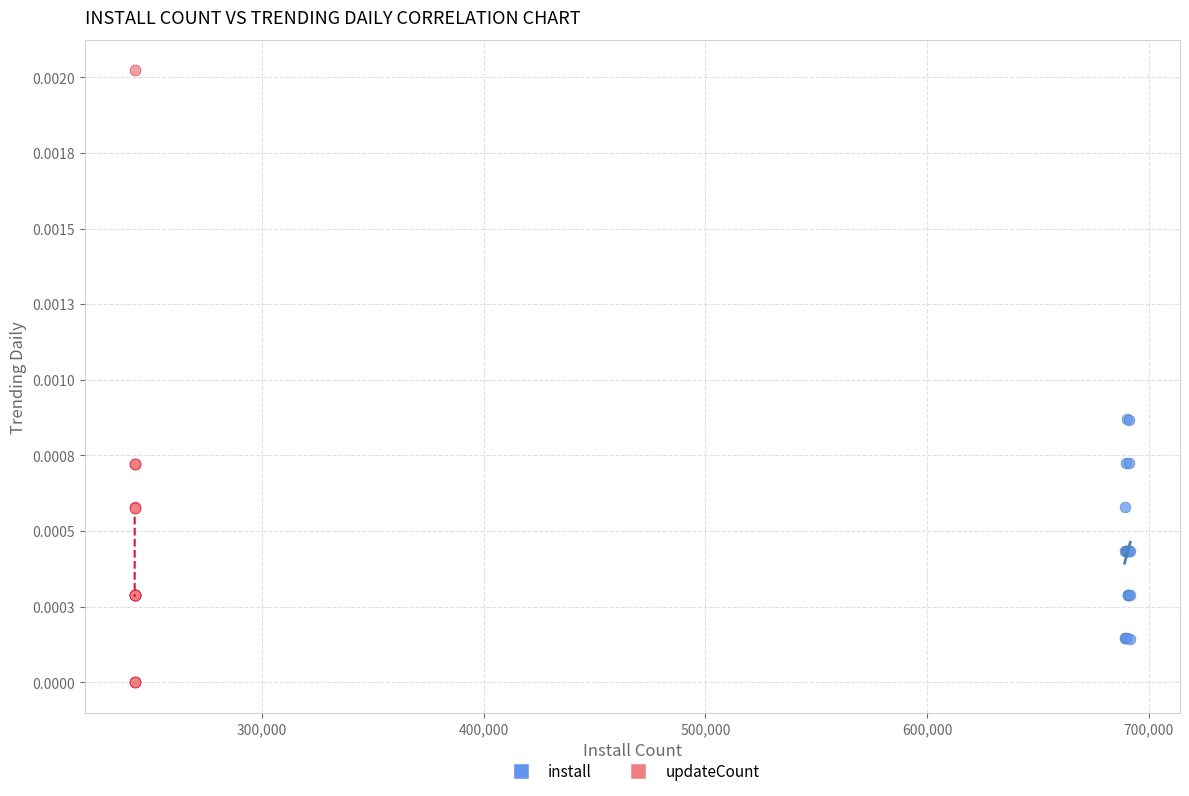

Which series contains the lowest Y value?

updateCount